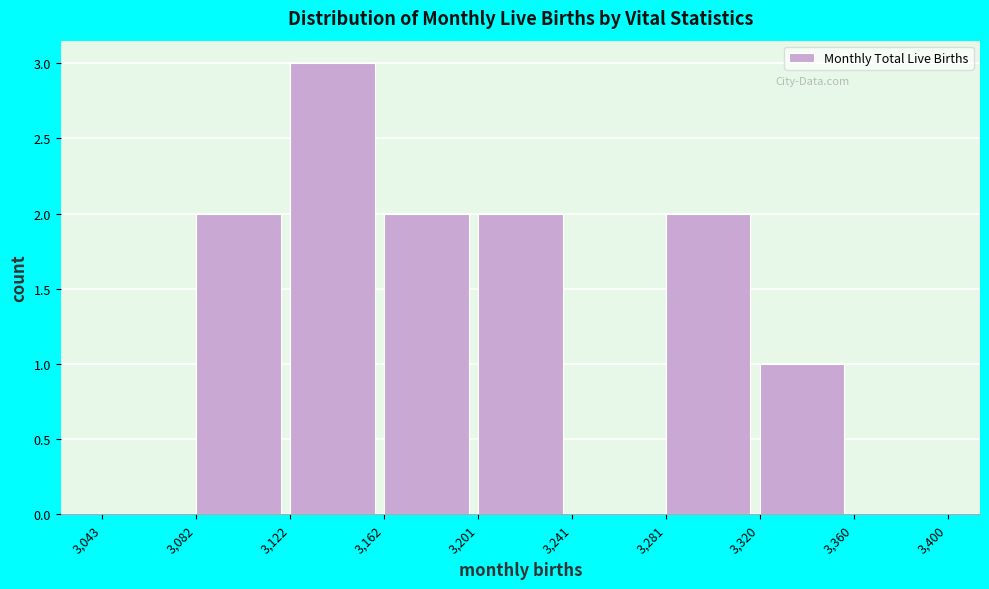

Over which range of the x-axis is the bar tallest?

3,122 to 3,162